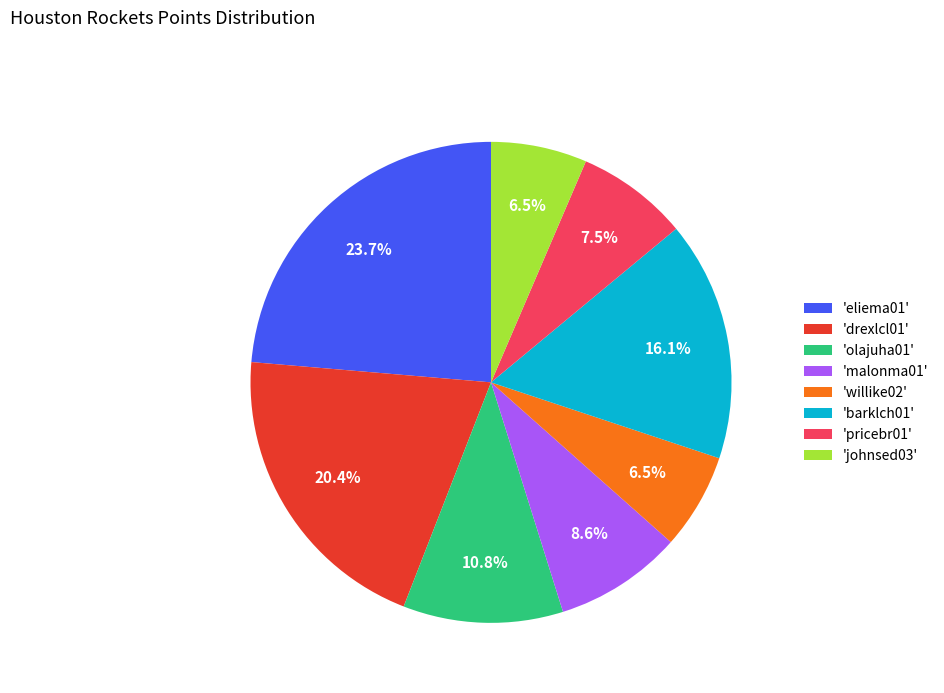

Is there a majority slice in this chart?

No